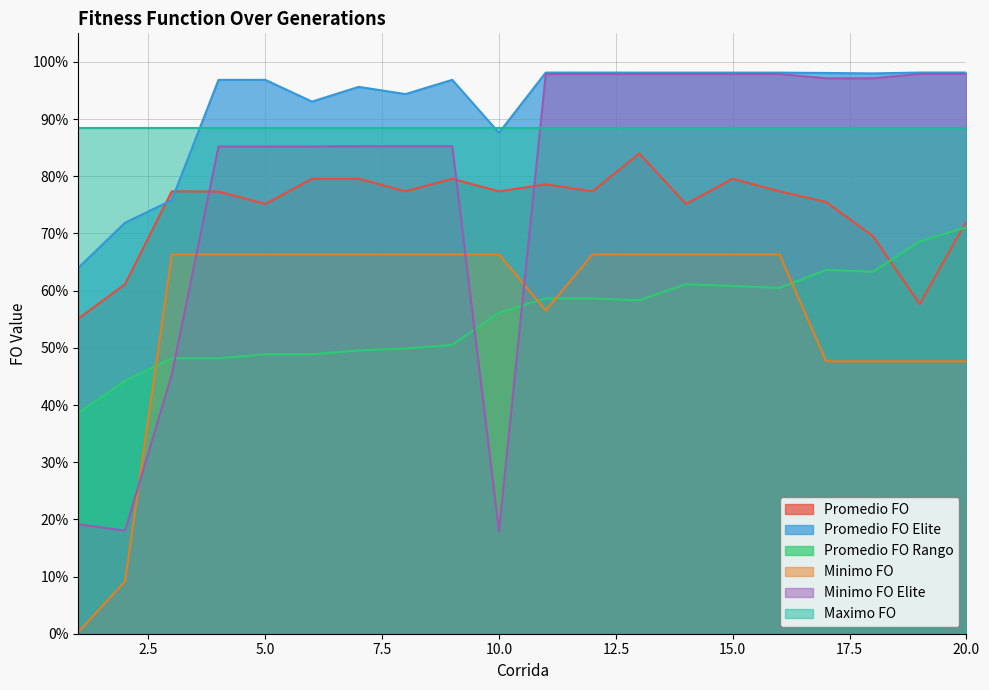

List the labels in order of Minimo FO Elite value, smallest first.

10, 2, 1, 3, 6, 4, 5, 7, 8, 9, 17, 18, 11, 12, 13, 14, 15, 16, 19, 20